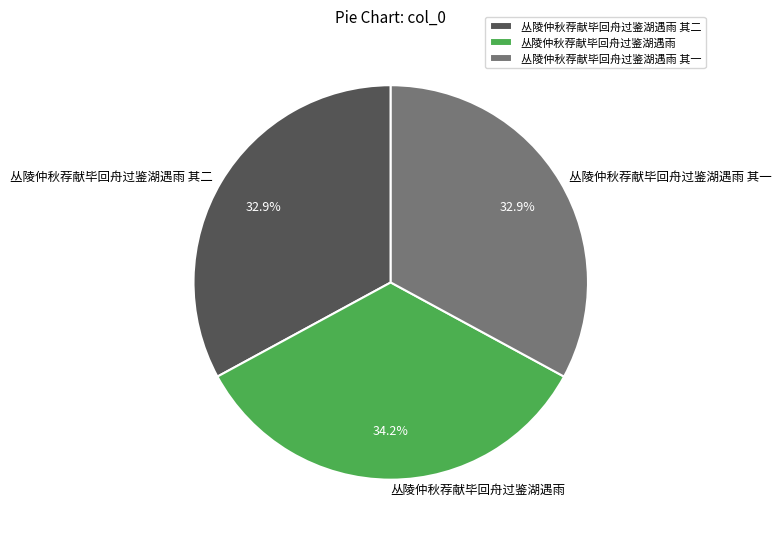

How many segments does this pie chart have?

3